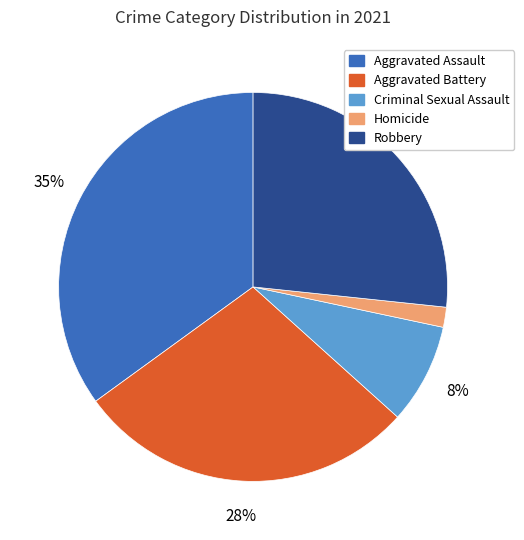

How many segments does this pie chart have?

5